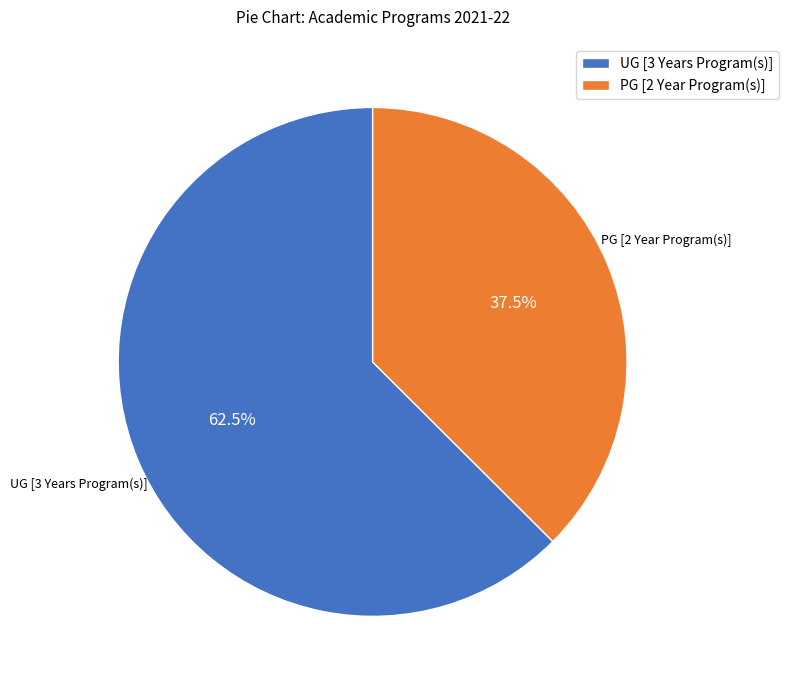

Count the number of slices in the pie.

2